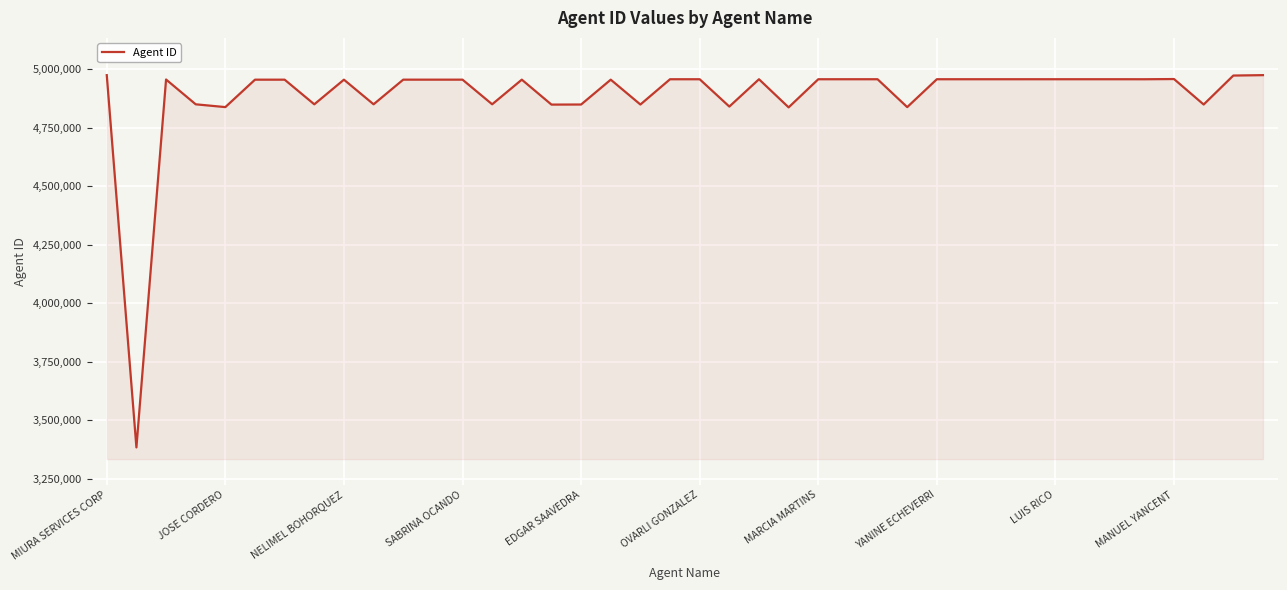

What is the minimum value shown in the chart?

3383287